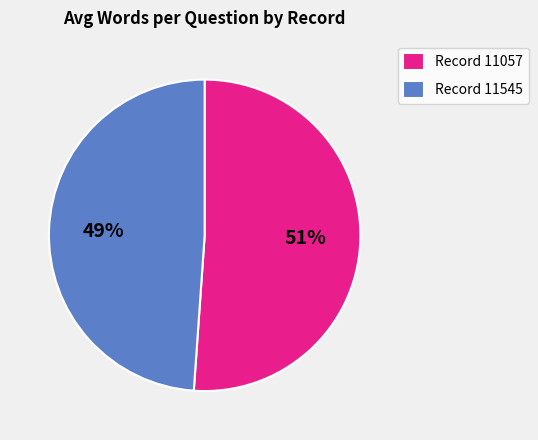

To the nearest percent, what percentage of the pie is Record 11545?

49%